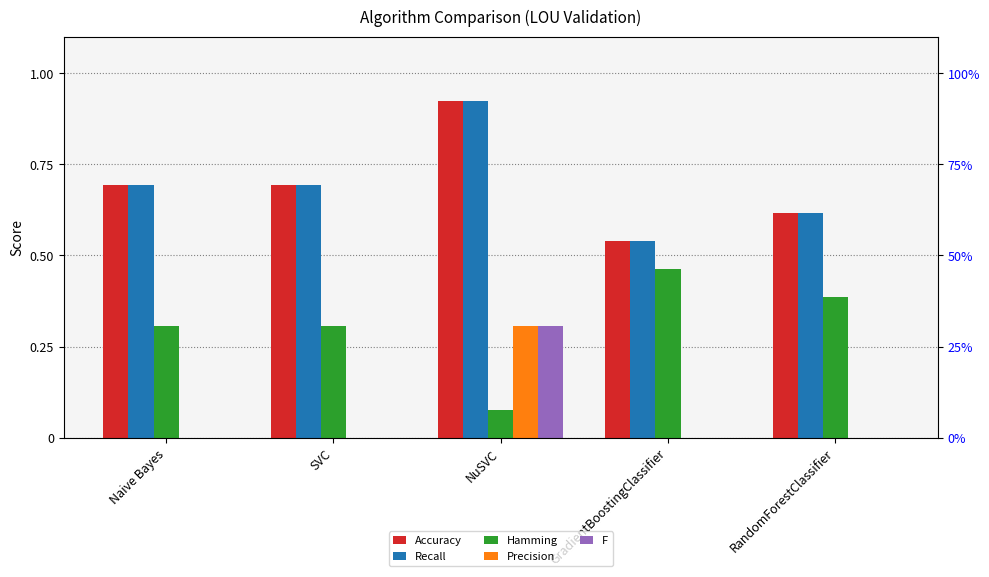

At how many categories does at least one series exceed 0?

5